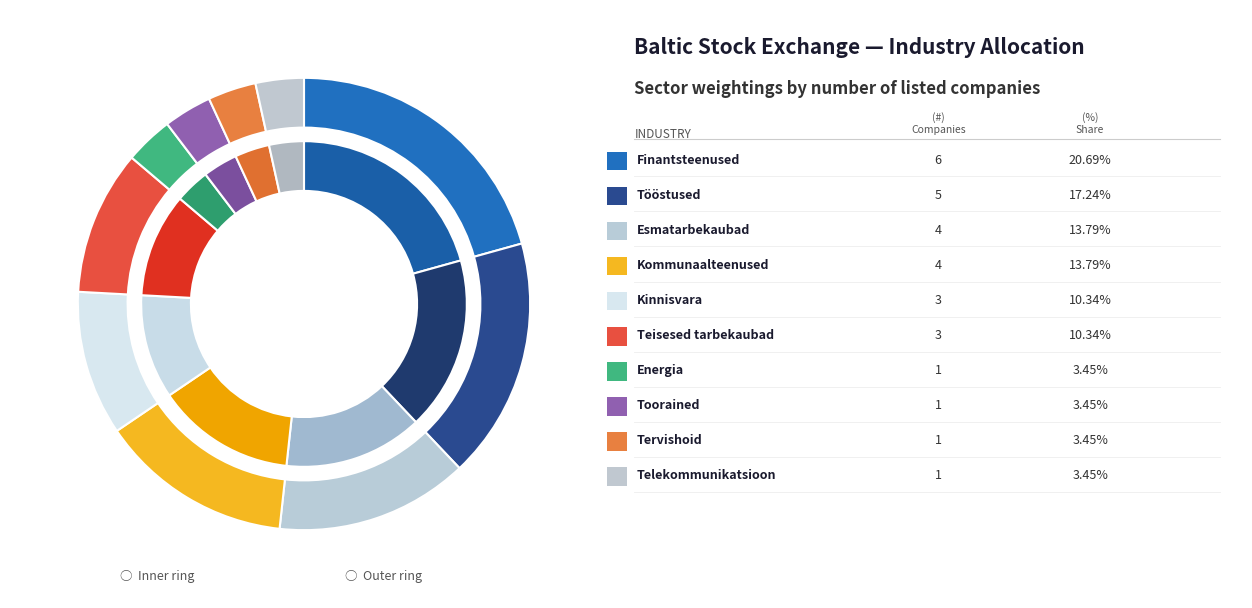

To the nearest percent, what is the combined percentage of Tervishoid and Esmatarbekaubad?

17%